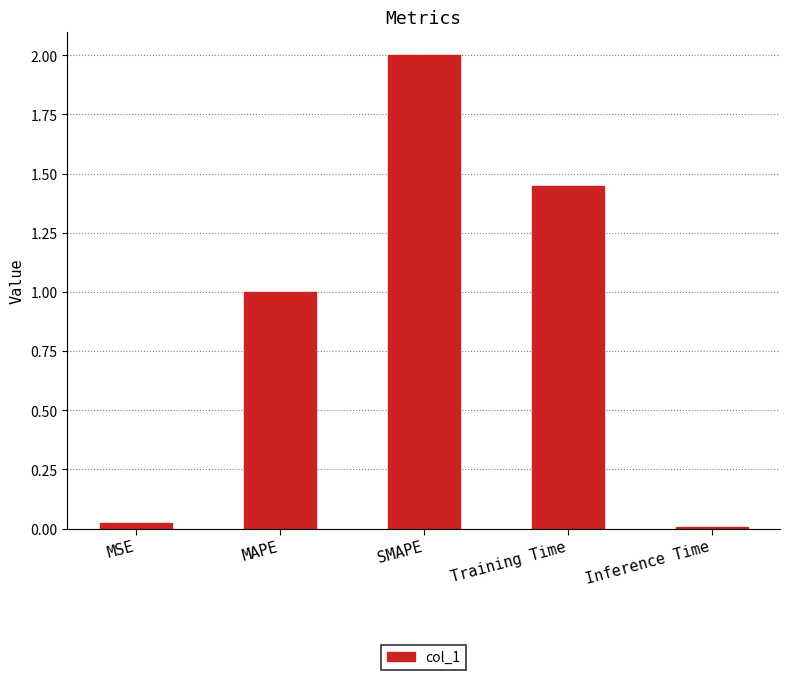

Is it true that the value at MSE is 0.0?

True